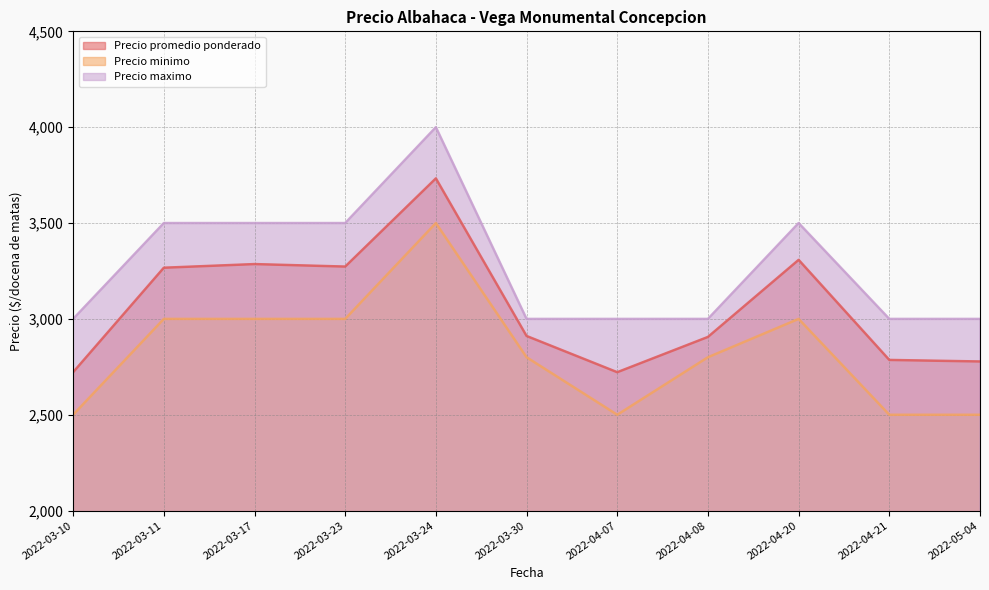

What position from the left is 2022-03-24?

5